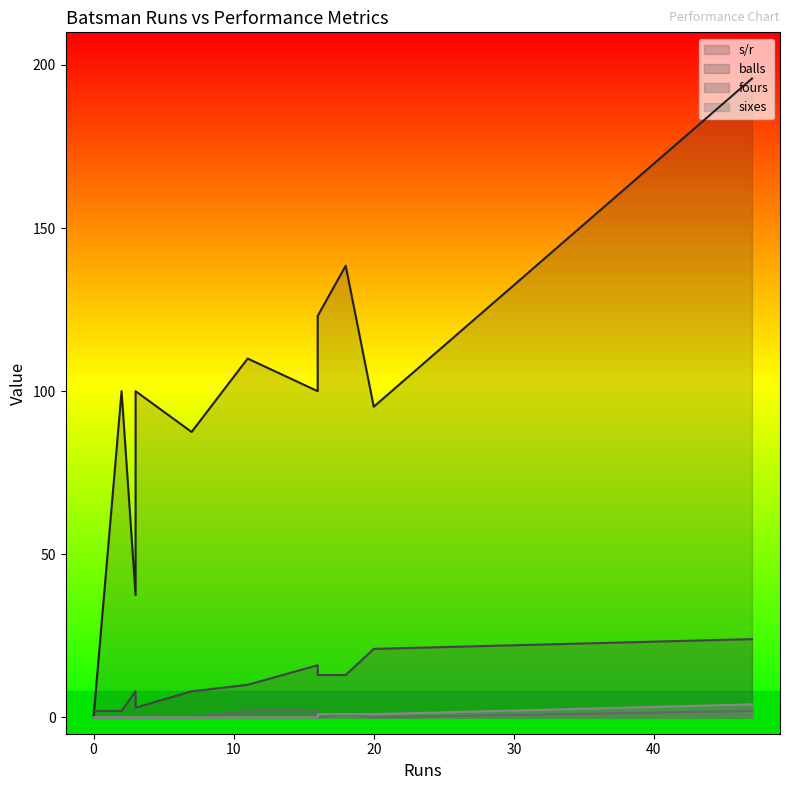

What is the difference between the maximum and minimum values in the fours series?

2.0